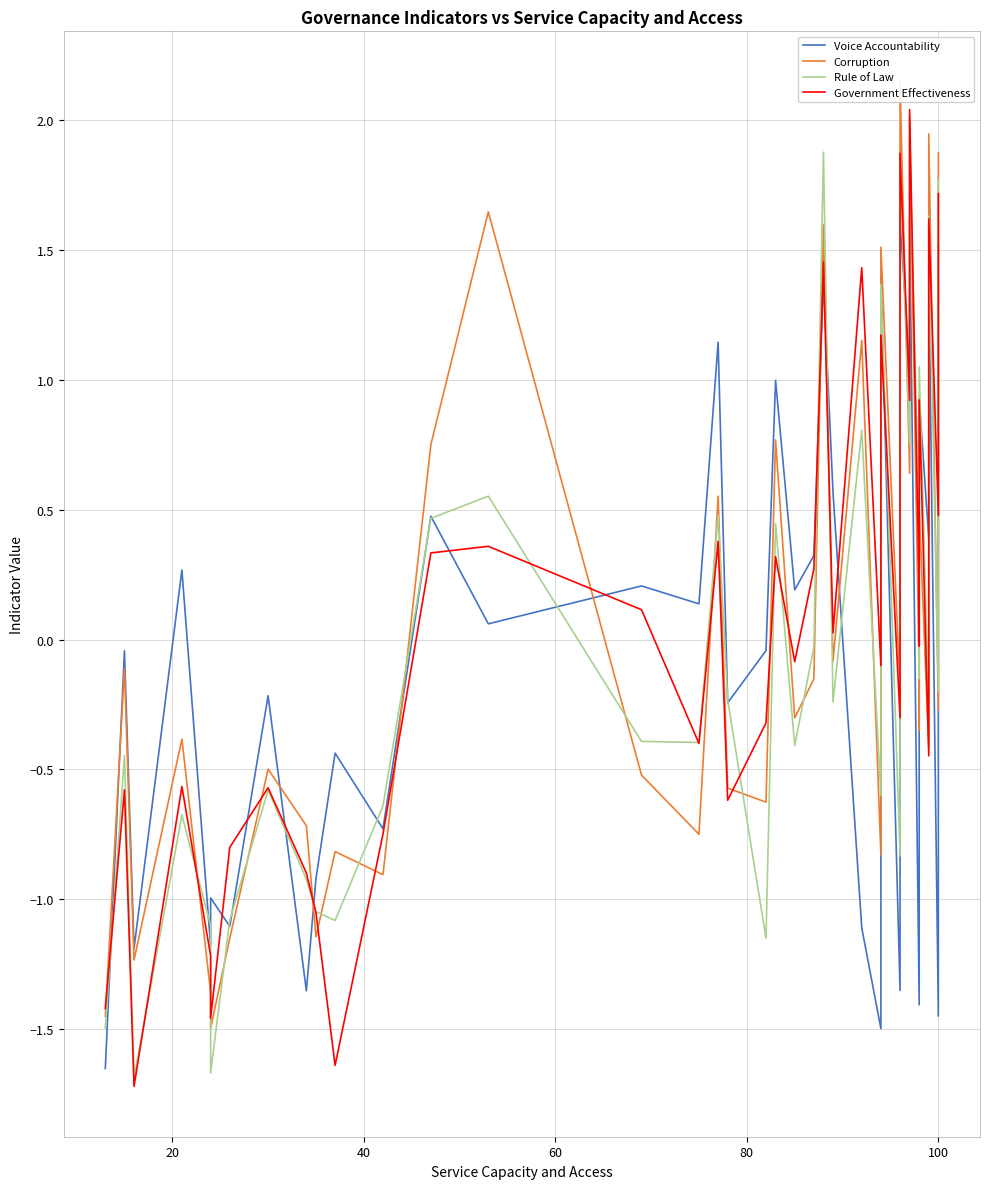

How many lines are shown in the chart?

4